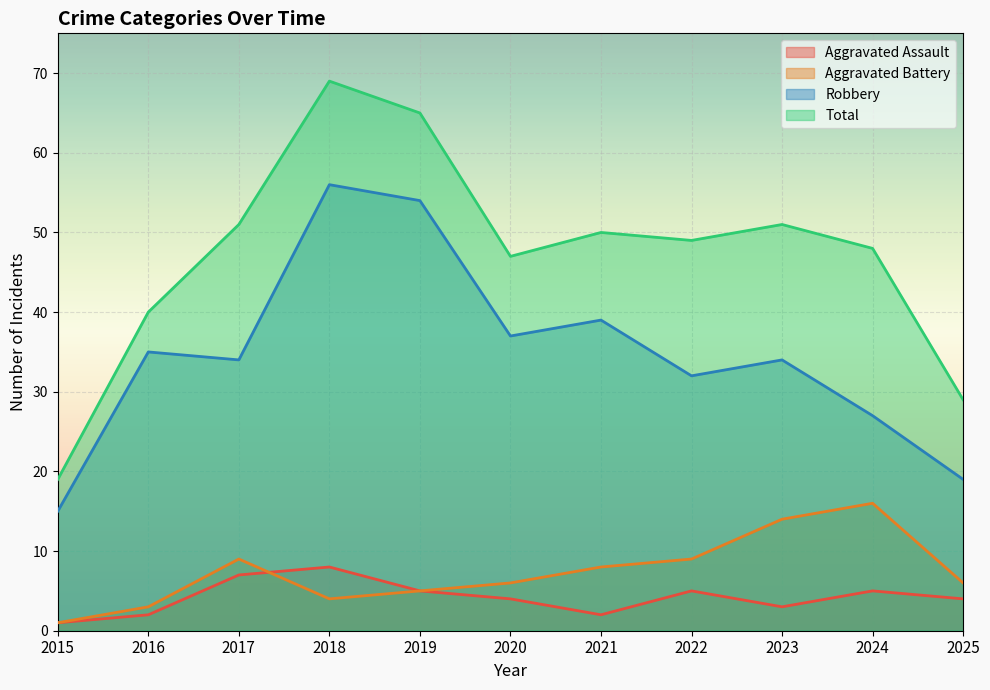

How many lines are shown in the chart?

4